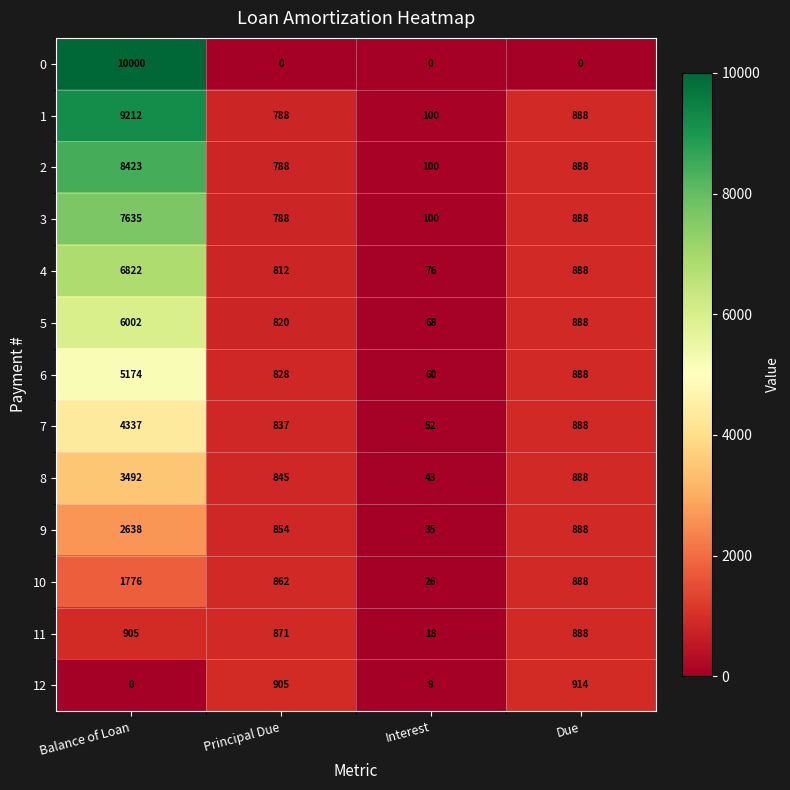

How many data points does each series have?

4